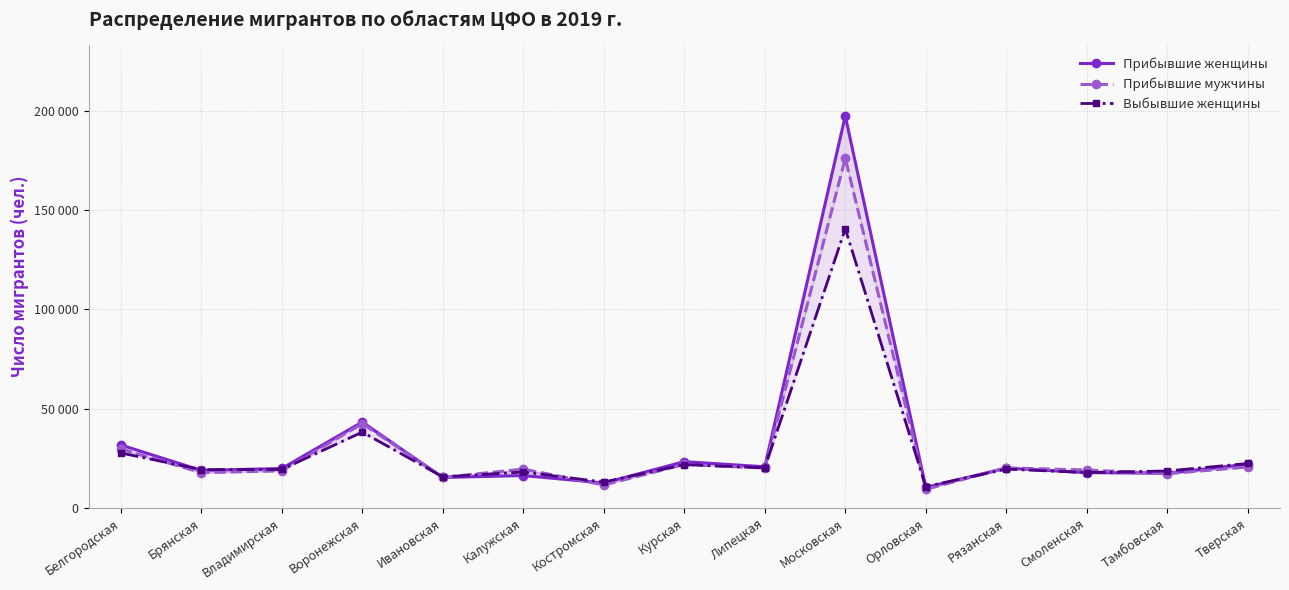

At Смоленская, list the series in order from largest to smallest.

Прибывшие мужчины, Выбывшие женщины, Прибывшие женщины